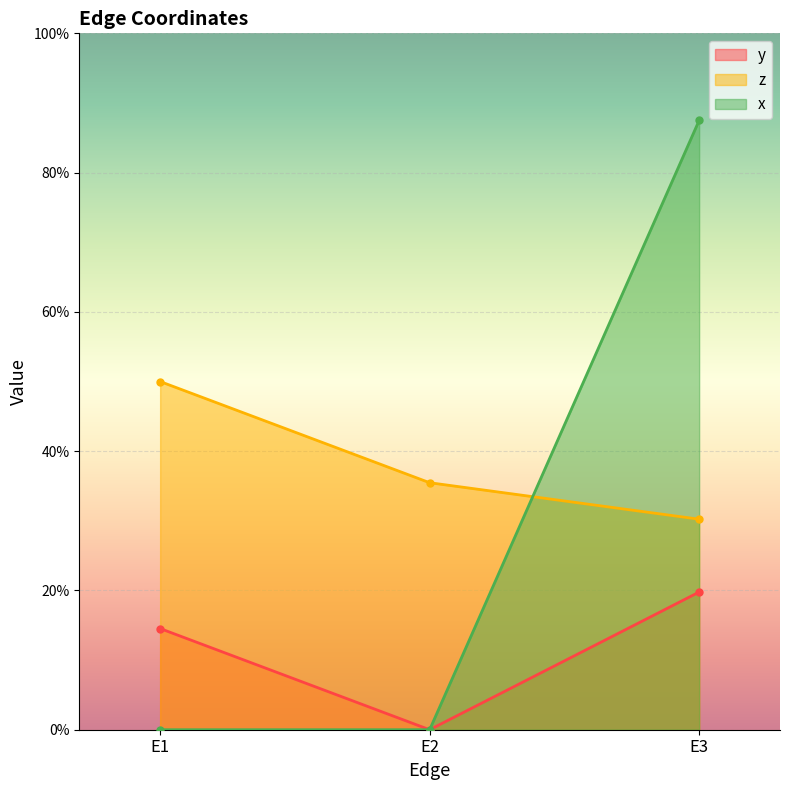

What is the sum of all x values?

0.9